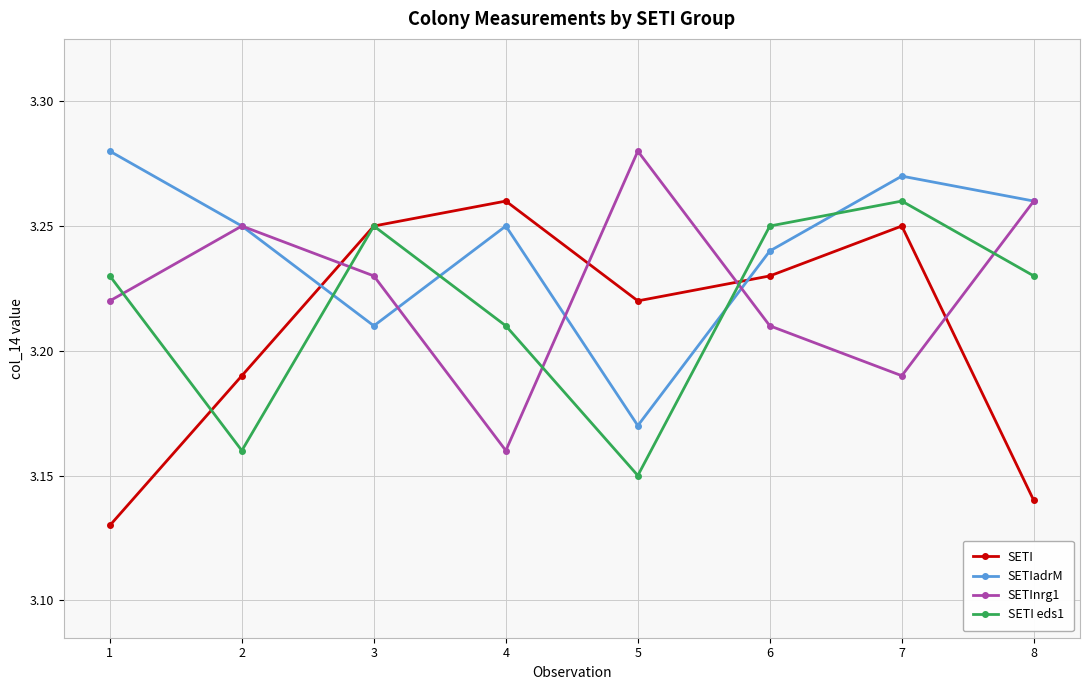

How many times do SETInrg1 and SETI cross each other?

4